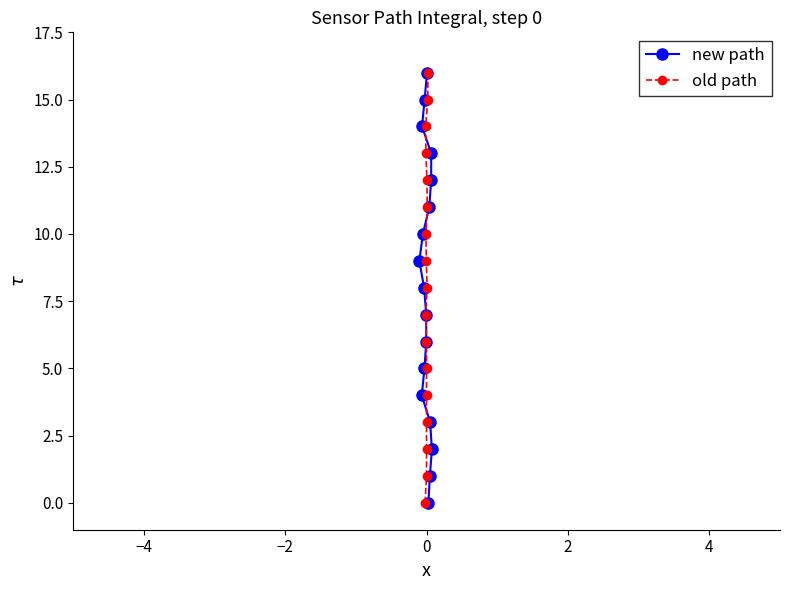

Reading left to right, extract all data points from this chart.

new path: 0	1	2	3	4	5	6	7	8	9	10	11	12	13	14	15	16
old path: 0	1	2	3	4	5	6	7	8	9	10	11	12	13	14	15	16